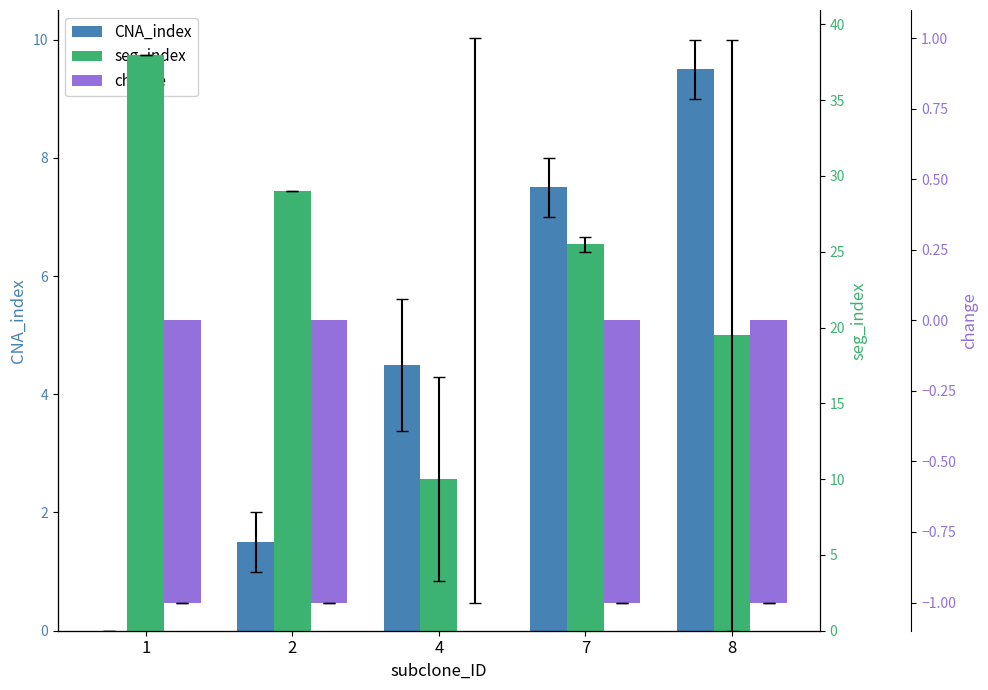

Reading left to right, extract all data points from this chart.

CNA_index: 0.0	1.5	4.5	7.5	9.5
seg_index: 38.0	29.0	10.0	25.5	19.5
change: -1.0	-1.0	0.0	-1.0	-1.0